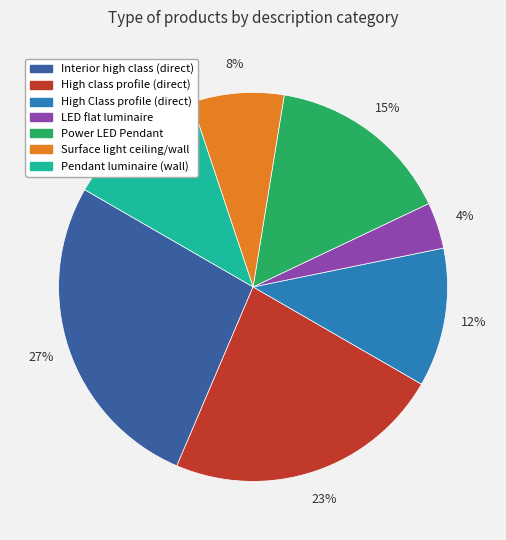

Is there any slice that represents more than half of the pie?

No